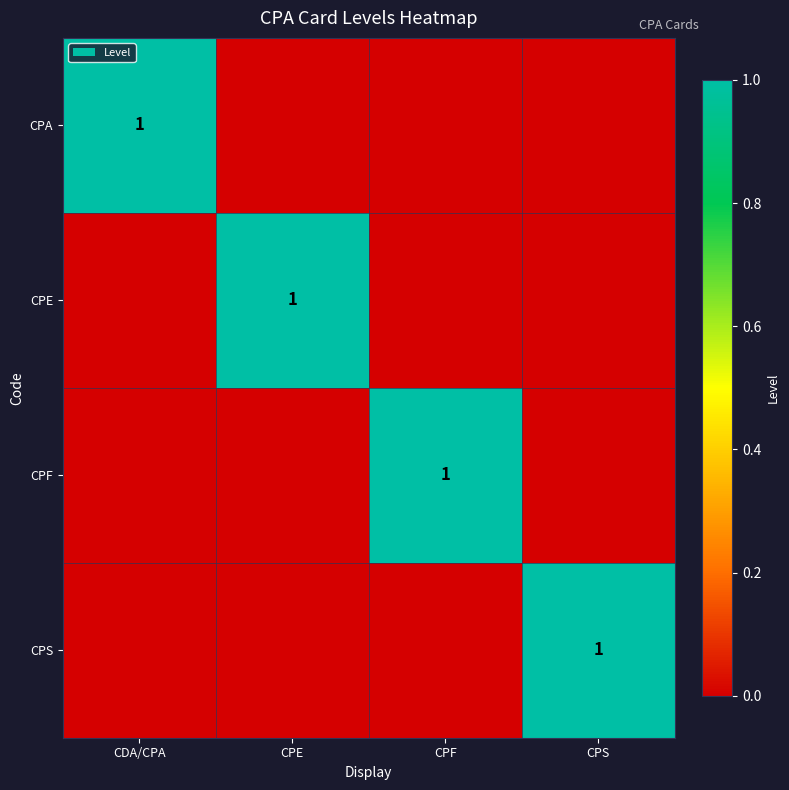

The value of CPE at CPE is 1. True or false?

True